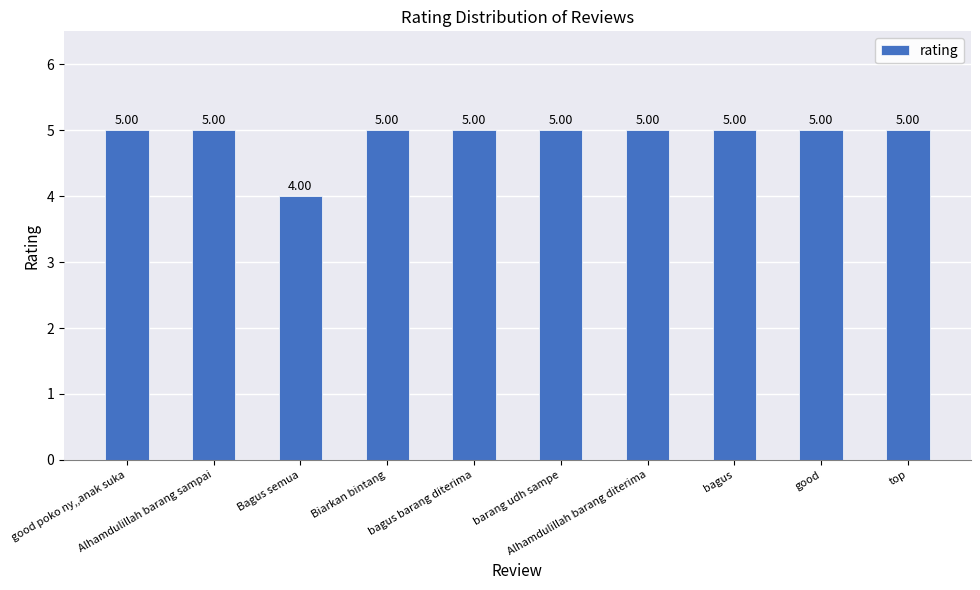

What is the value of the 8th bar from the left?

5